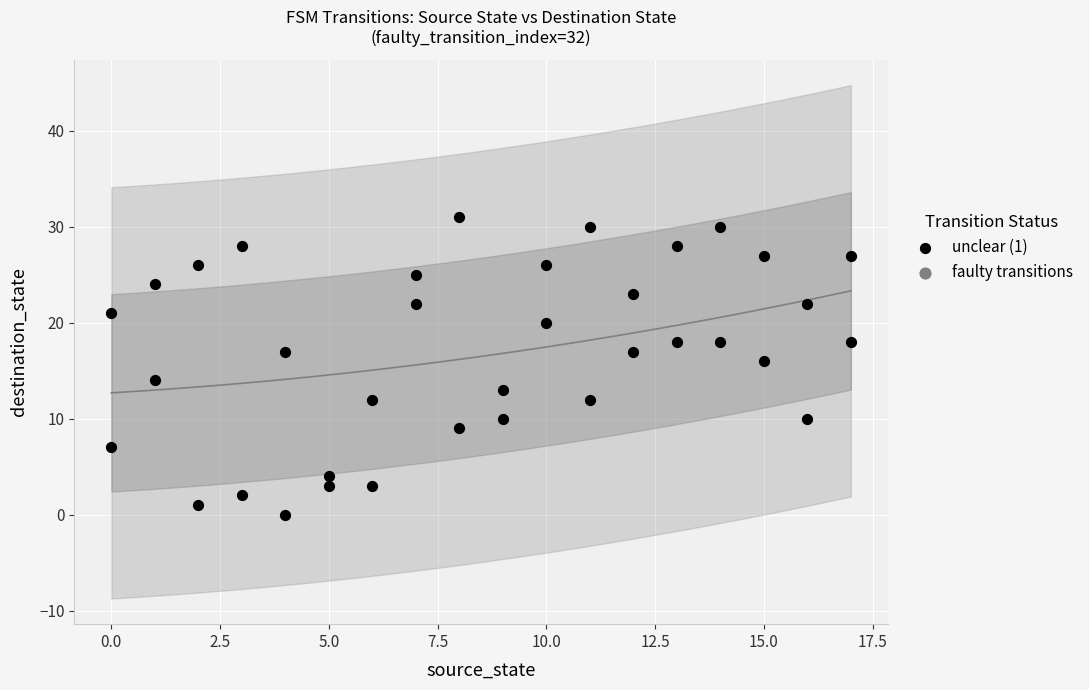

What is the range of X values (max minus min)?

17